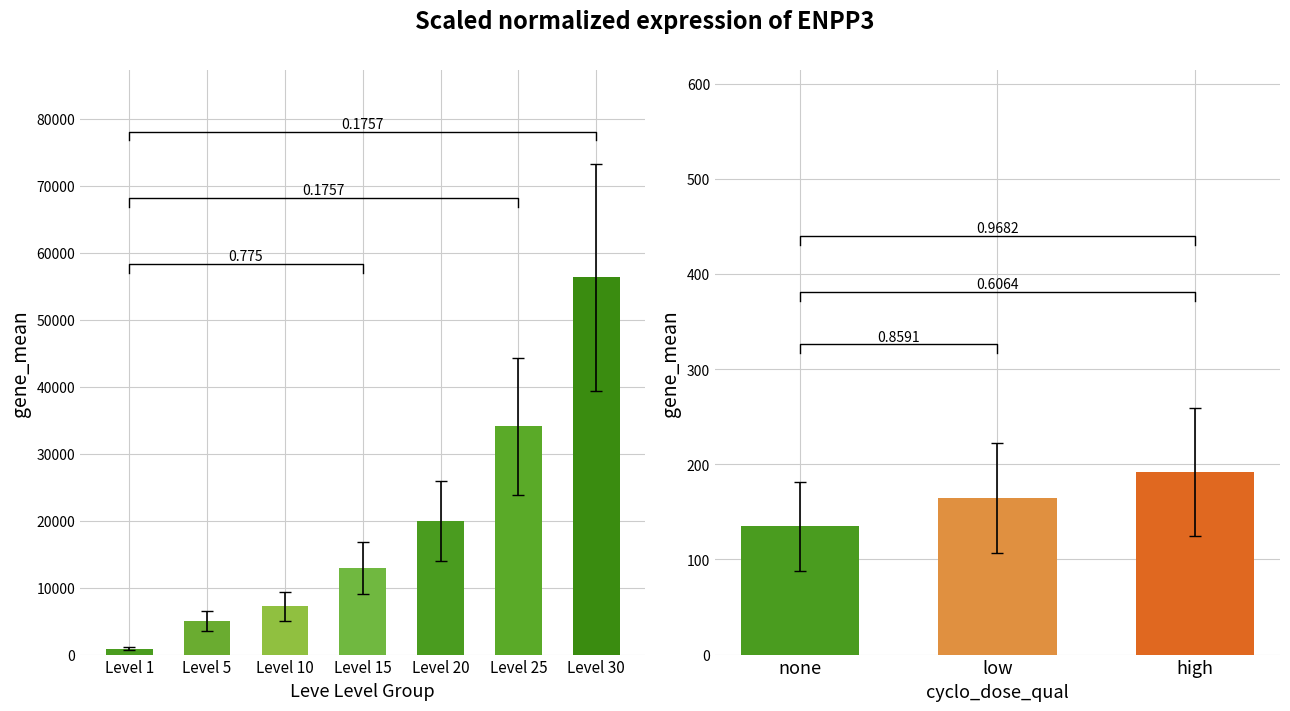

How many data points does each series have?

3